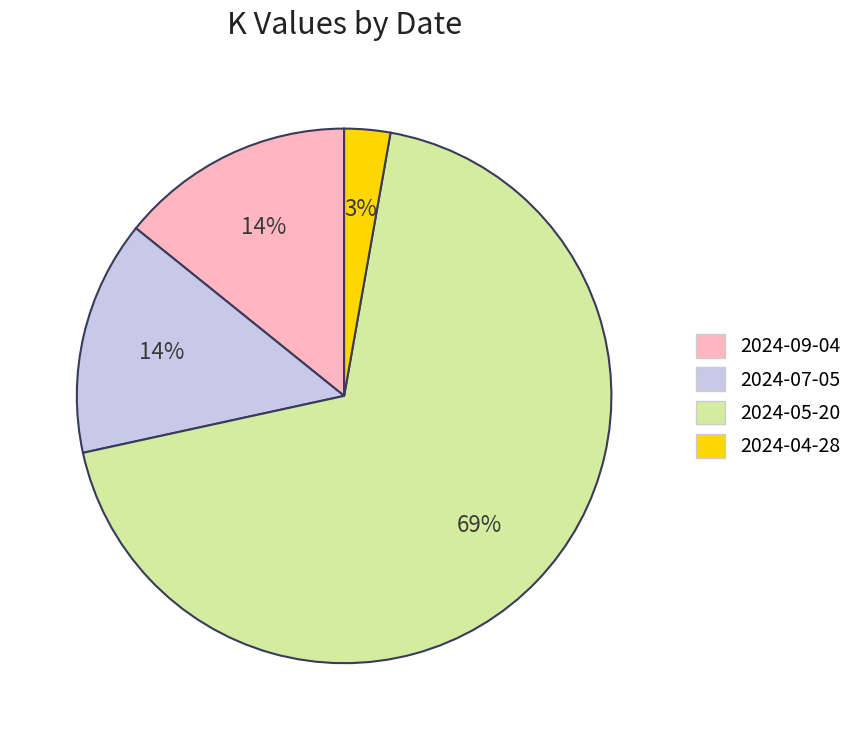

How many segments does this pie chart have?

4